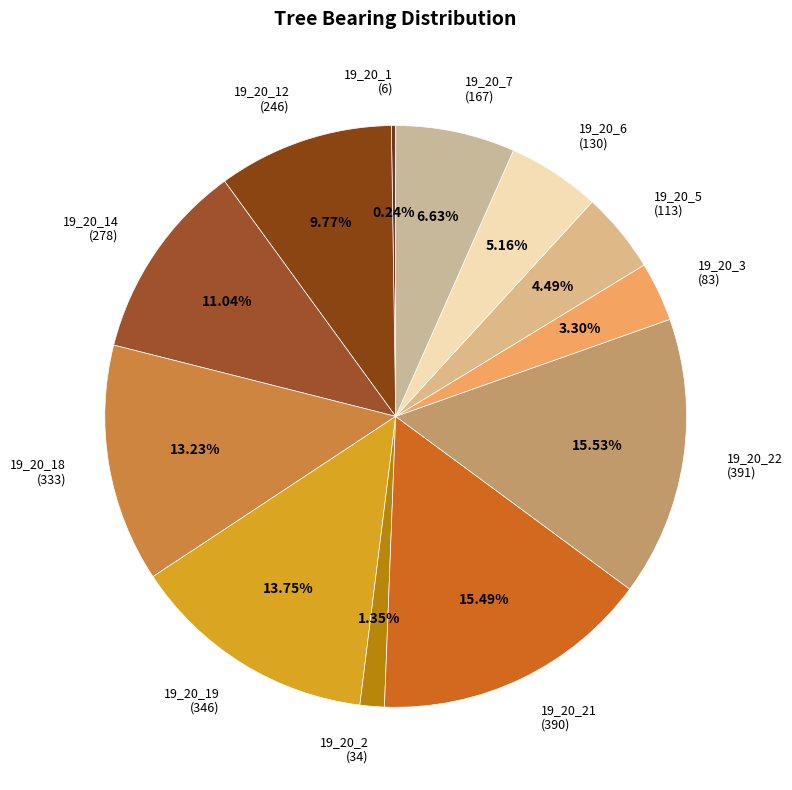

Do 19_20_22 (391) and 19_20_19 (346) together represent more than half of the pie?

No